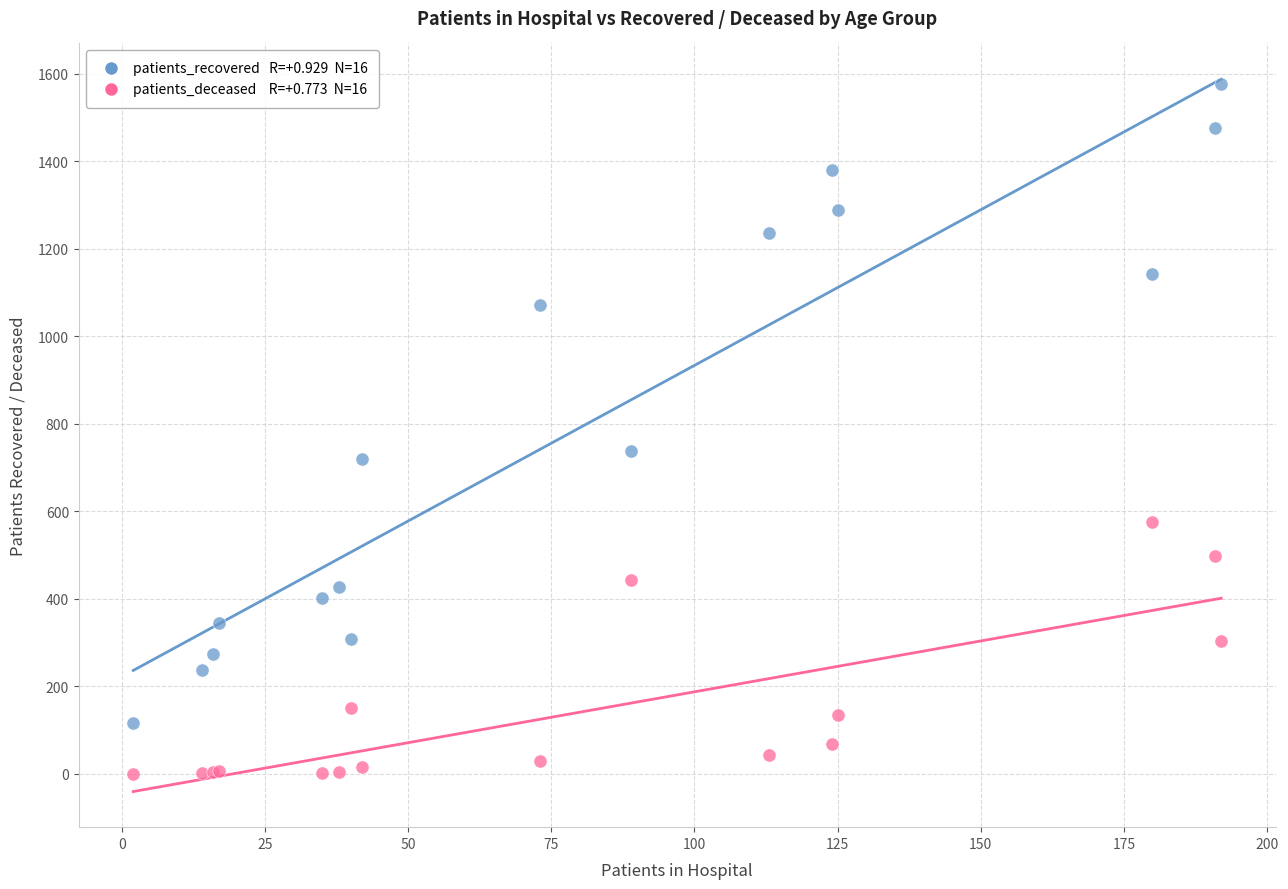

Across all series, what Y value is closest to 788?

737